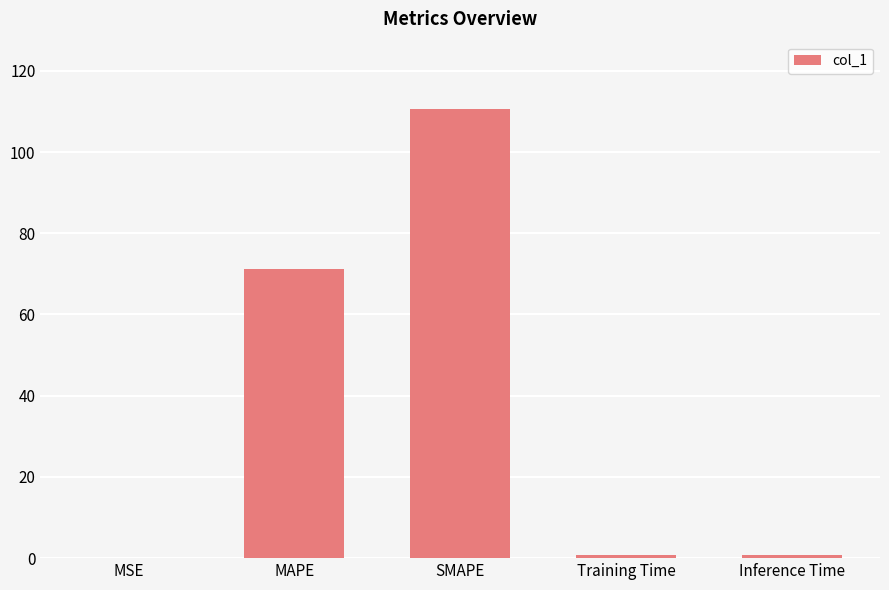

Count the number of data series in this chart.

1